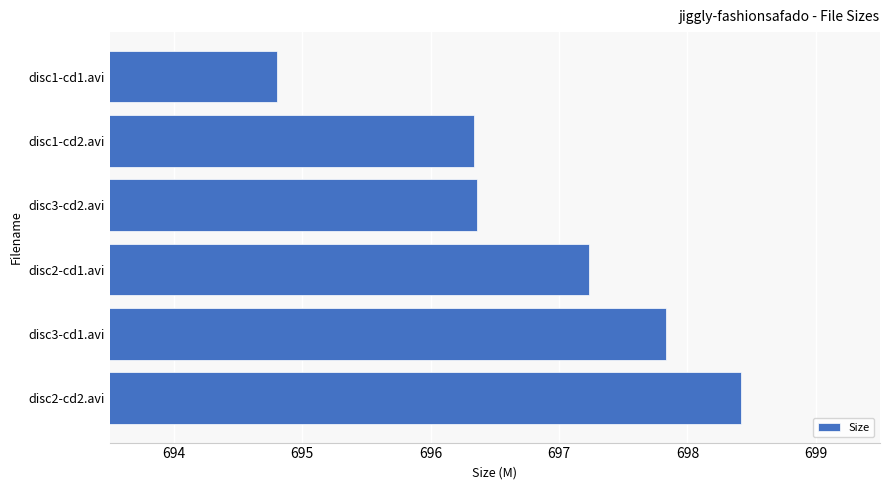

Read the value at disc3-cd1.avi.

697.8